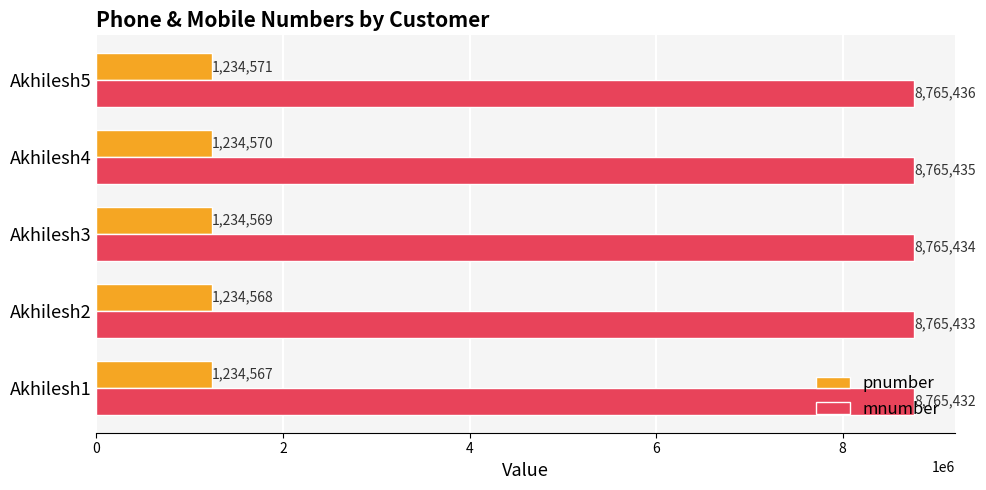

Which category has the highest value across all series?

Akhilesh5